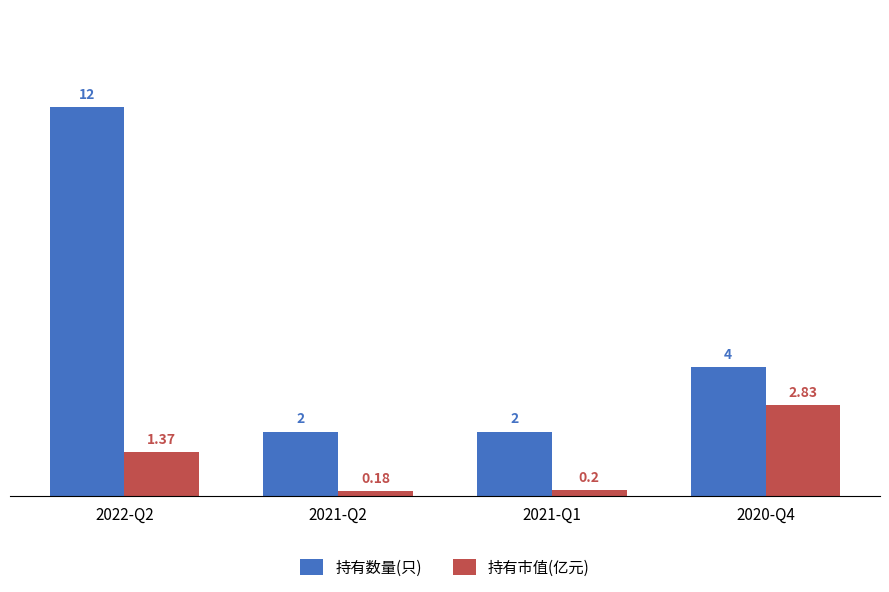

Which series has the largest range (max minus min)?

持有数量(只)